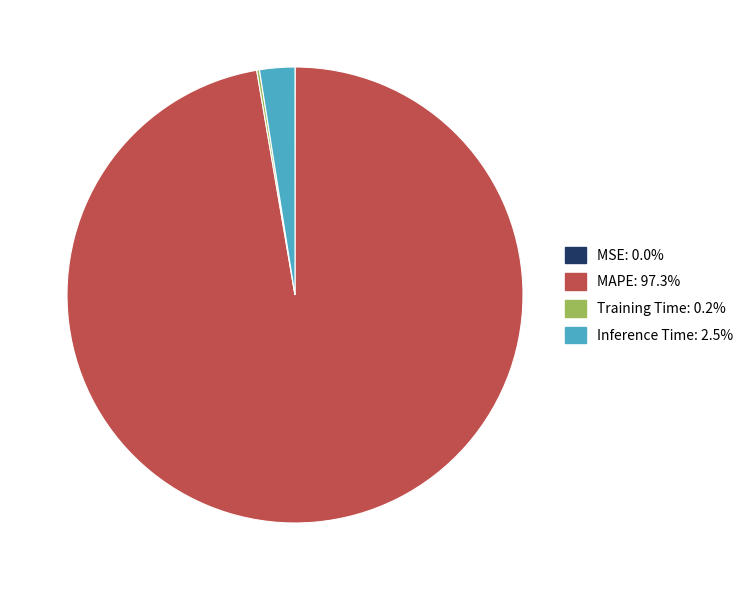

Does MAPE account for over 50% of the chart?

Yes